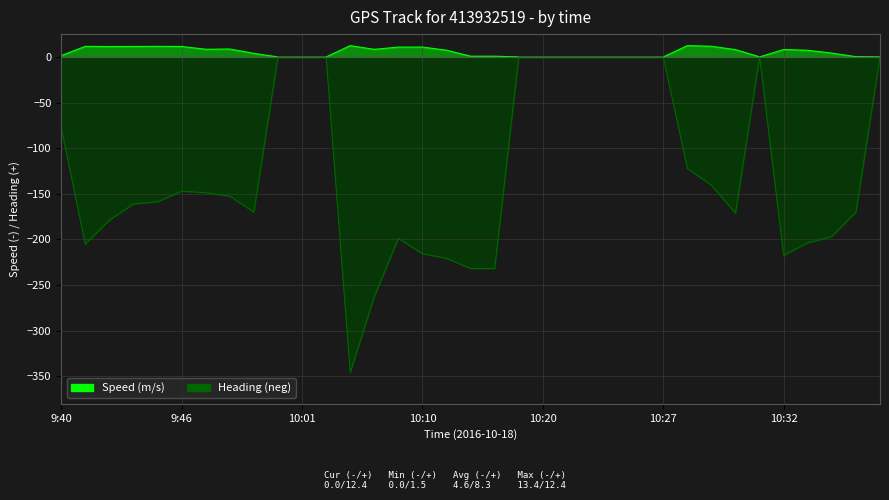

How many interior local valleys does the Heading (neg) series have?

5